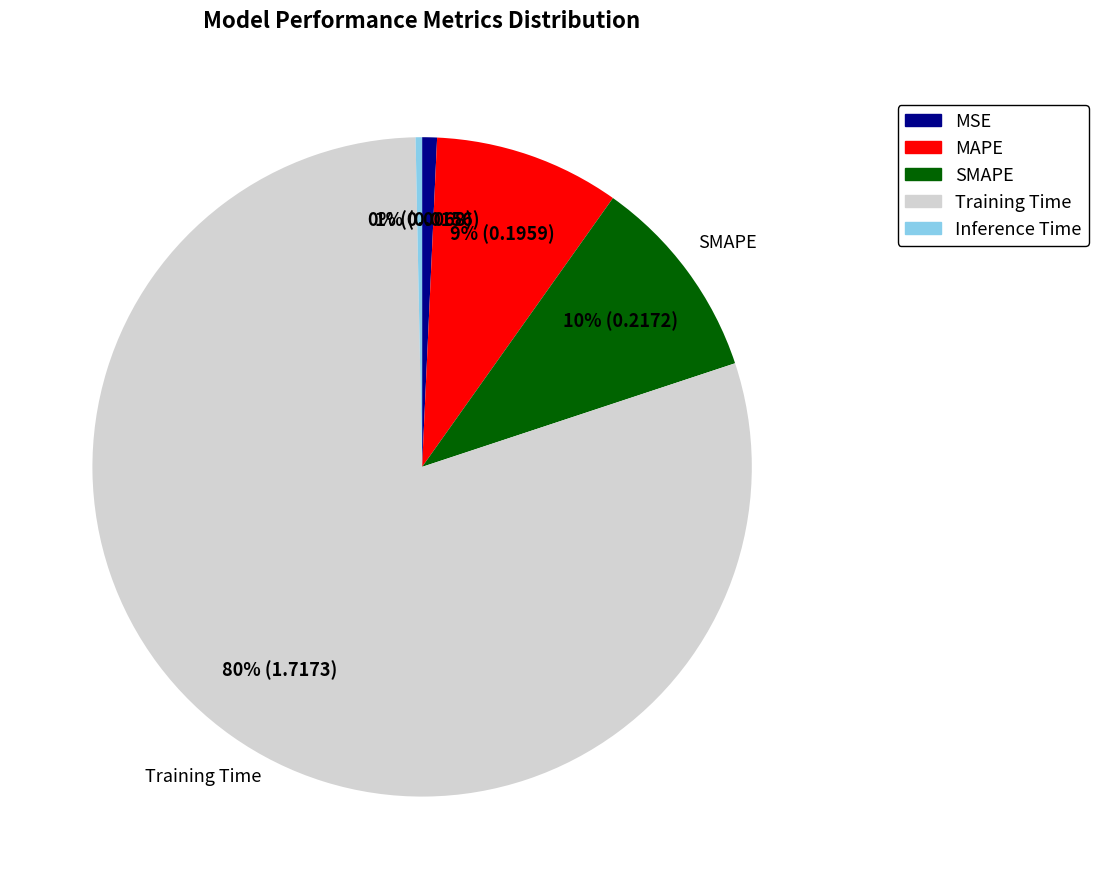

To the nearest percent, what is the difference between the Training Time and MSE slice percentages?

79%